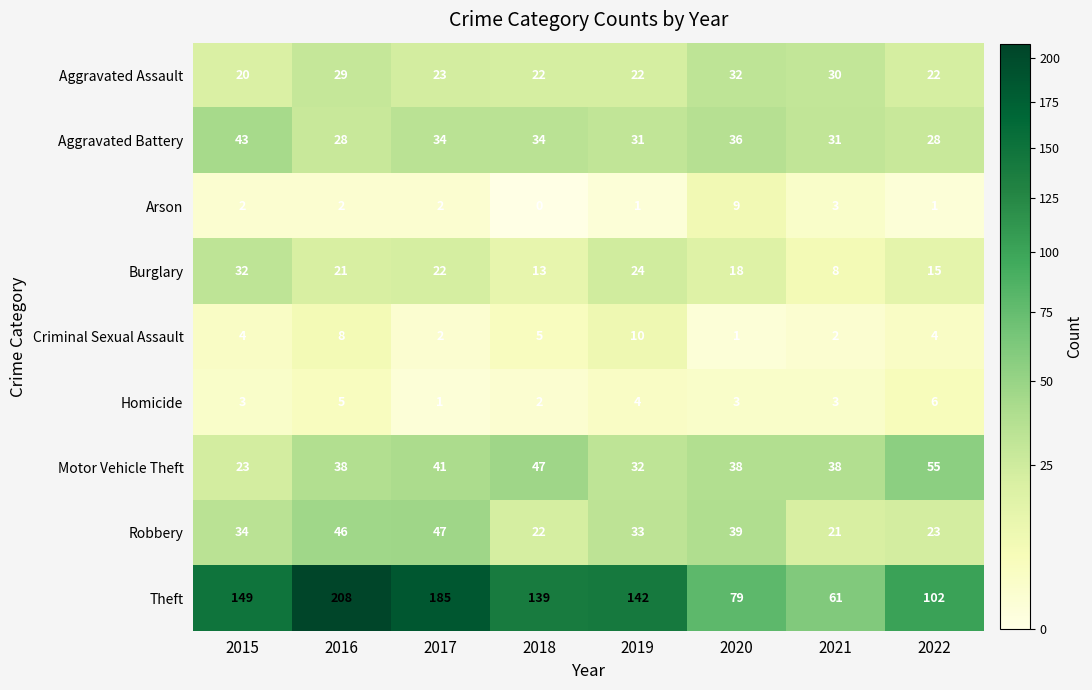

What is the total value across all series at 2019?

299